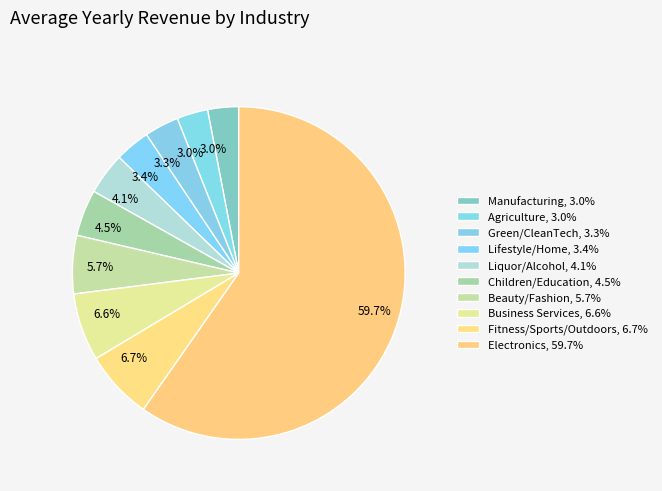

To the nearest percent, what portion does Beauty/Fashion represent?

6%